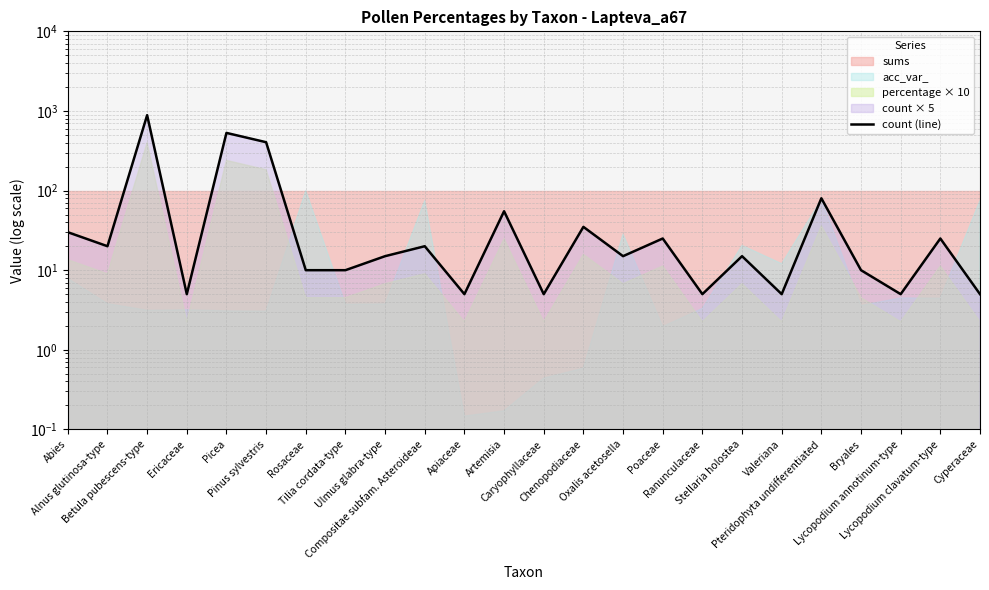

List the labels in order of value, smallest first.

Ericaceae, Apiaceae, Caryophyllaceae, Ranunculaceae, Valeriana, Lycopodium annotinum-type, Cyperaceae, Rosaceae, Tilia cordata-type, Bryales, Ulmus glabra-type, Oxalis acetosella, Stellaria holostea, Alnus glutinosa-type, Compositae subfam. Asteroideae, Poaceae, Lycopodium clavatum-type, Abies, Chenopodiaceae, Artemisia, Pteridophyta undifferentiated, Pinus sylvestris, Picea, Betula pubescens-type